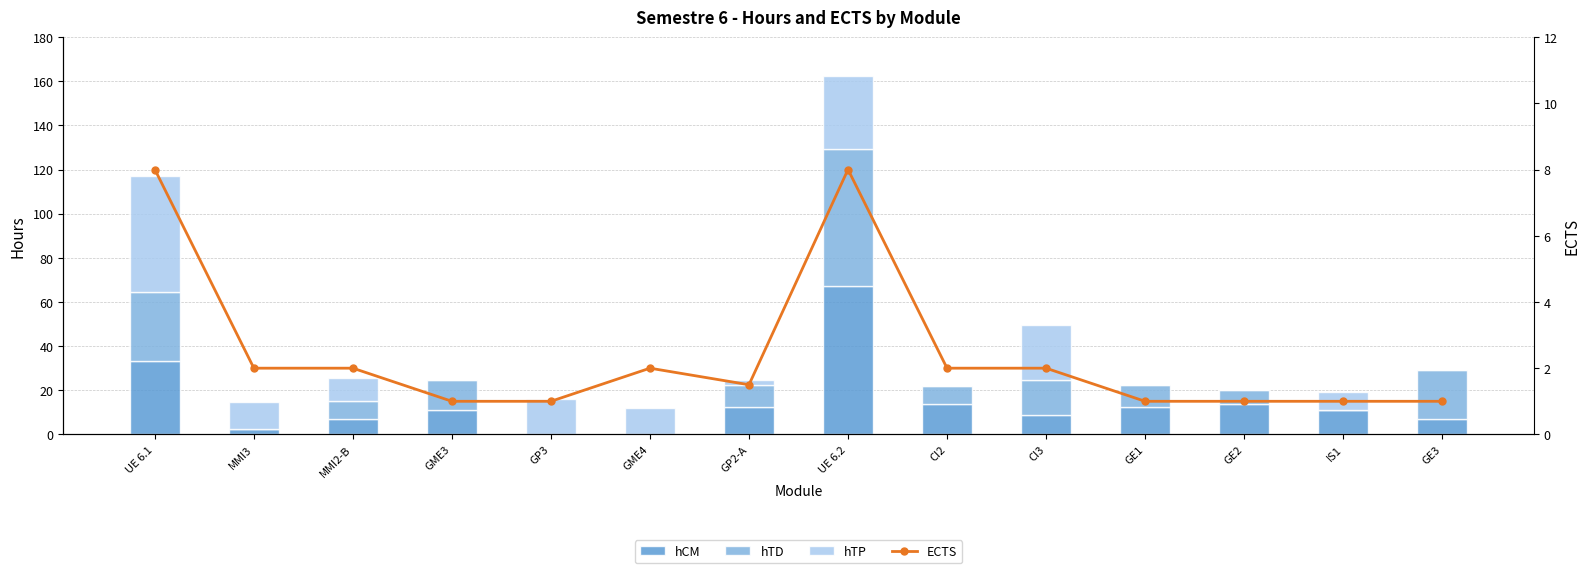

At which category is the sum across all series the highest?

UE 6.2